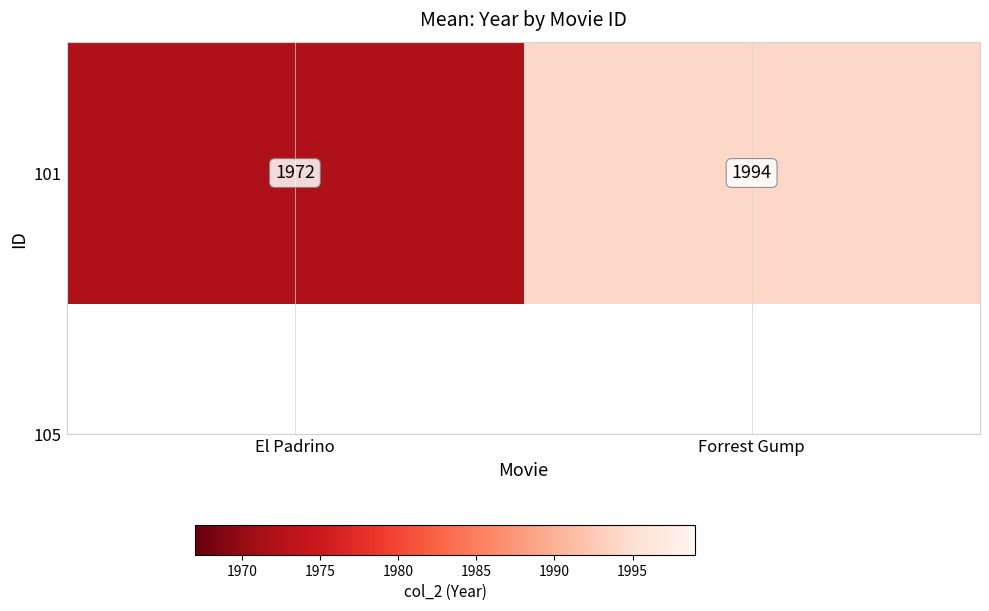

List the labels in order of value, smallest first.

El Padrino, Forrest Gump